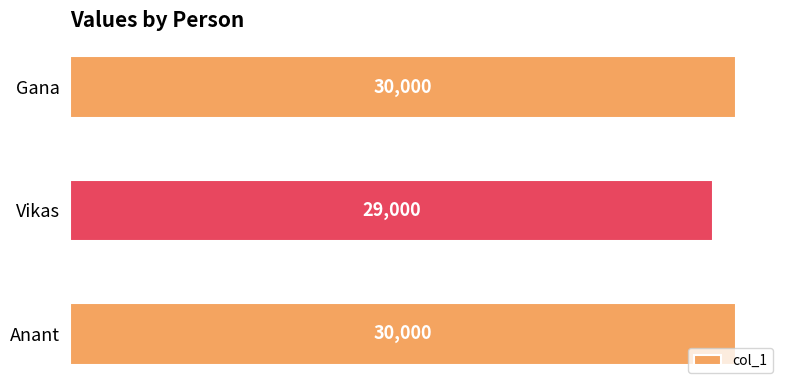

Reading bottom to top, transcribe all the data shown in this chart.

30000	29000	30000